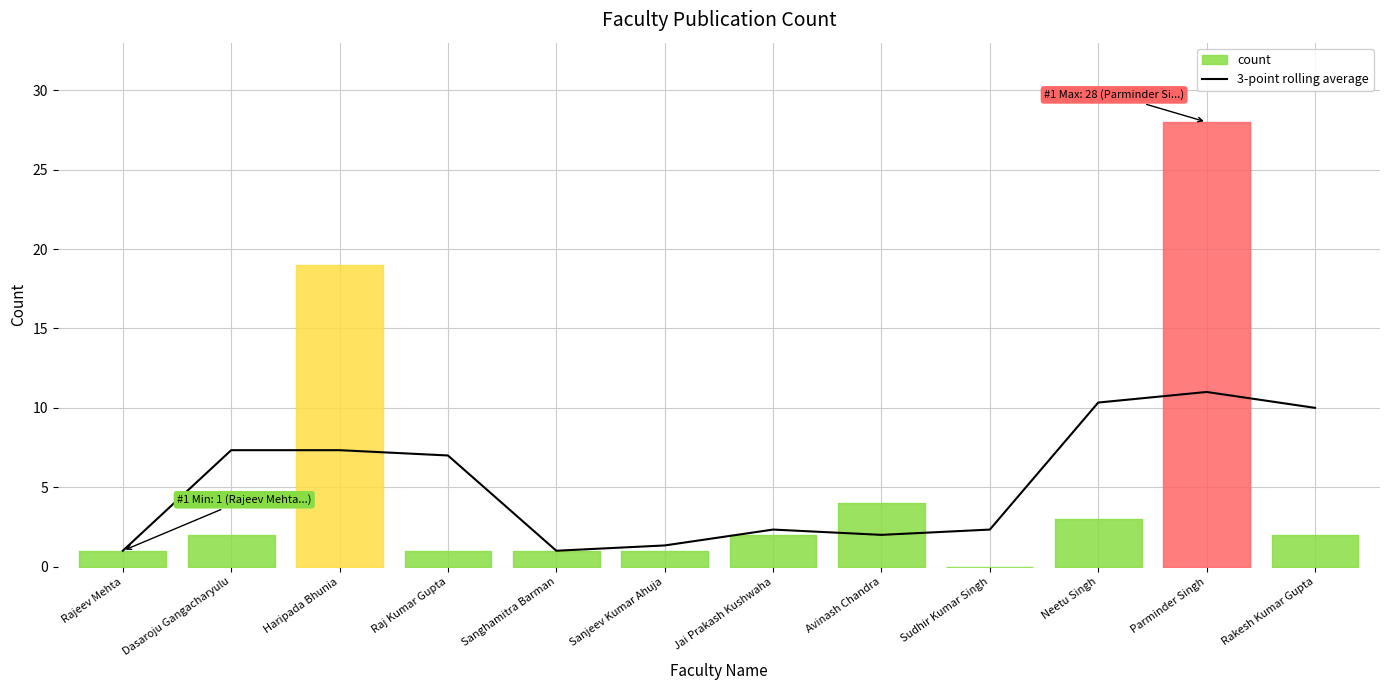

True or false: the data shows 10.3 at Neetu Singh.

True